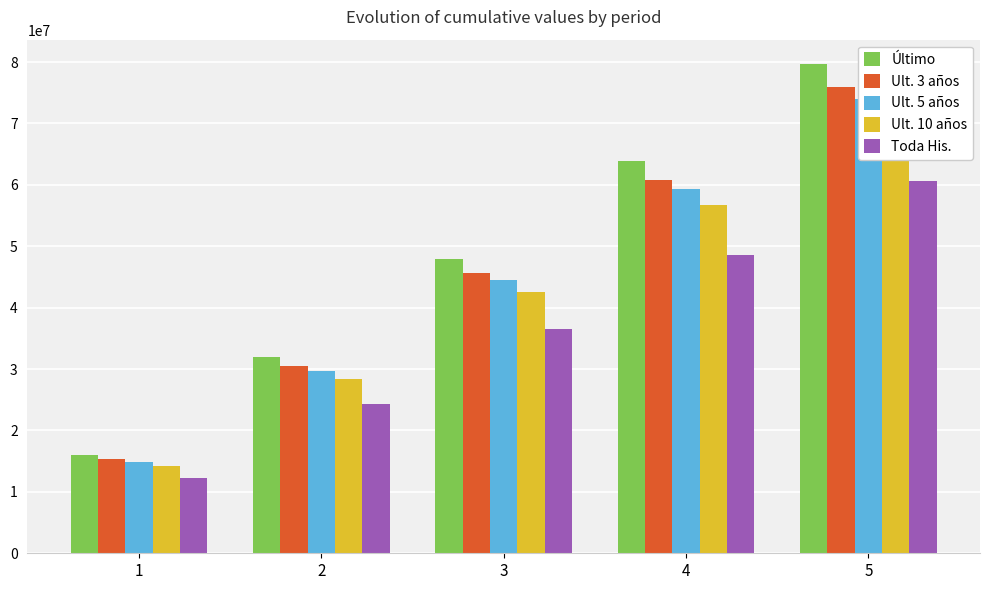

List the series in order of their peak value, lowest first.

Toda His., Ult. 10 años, Ult. 5 años, Ult. 3 años, Último